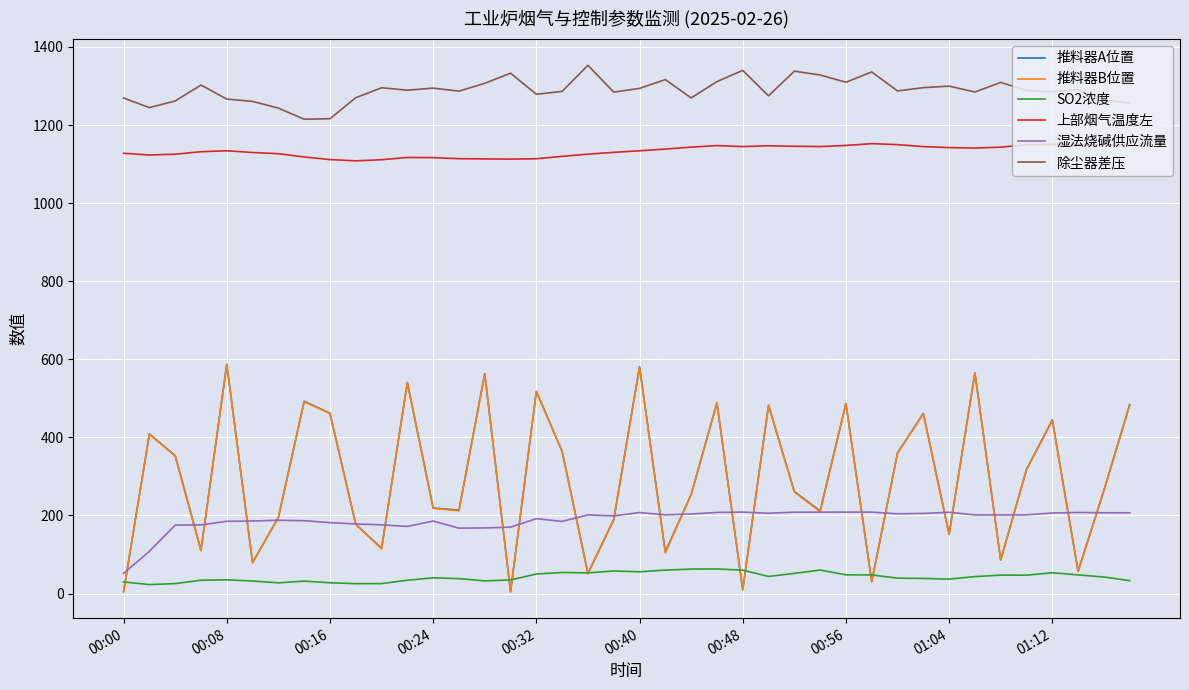

True or false: 上部烟气温度左 and 除尘器差压 cross at least once.

False